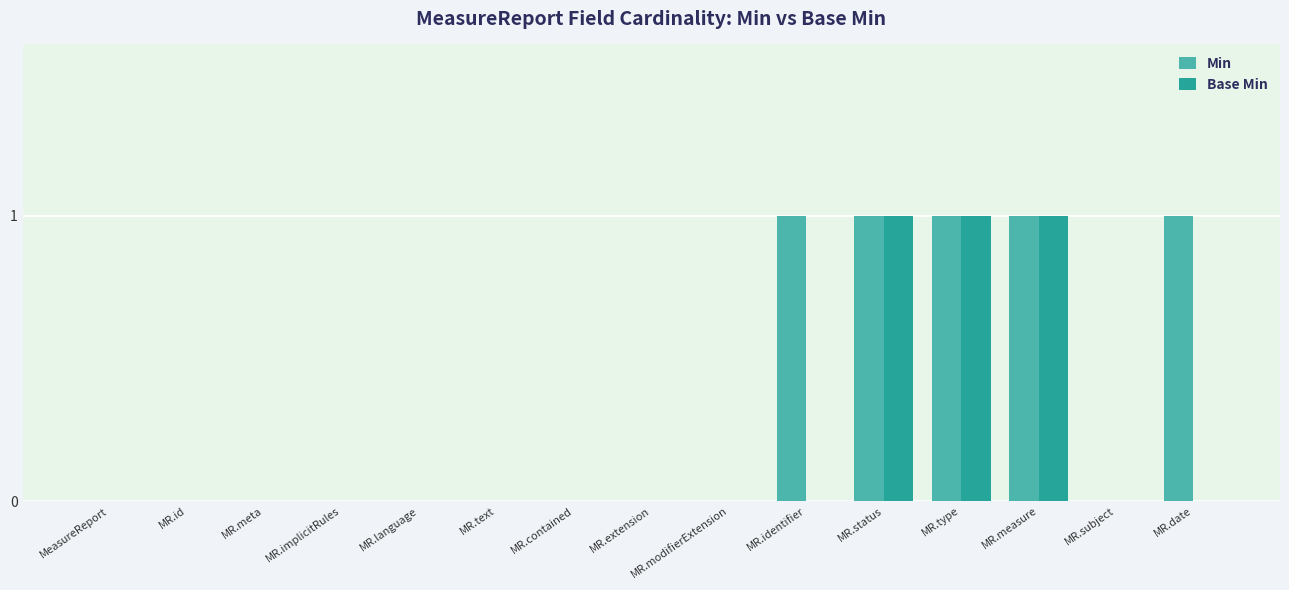

What are all the series names shown in the legend?

Min, Base Min